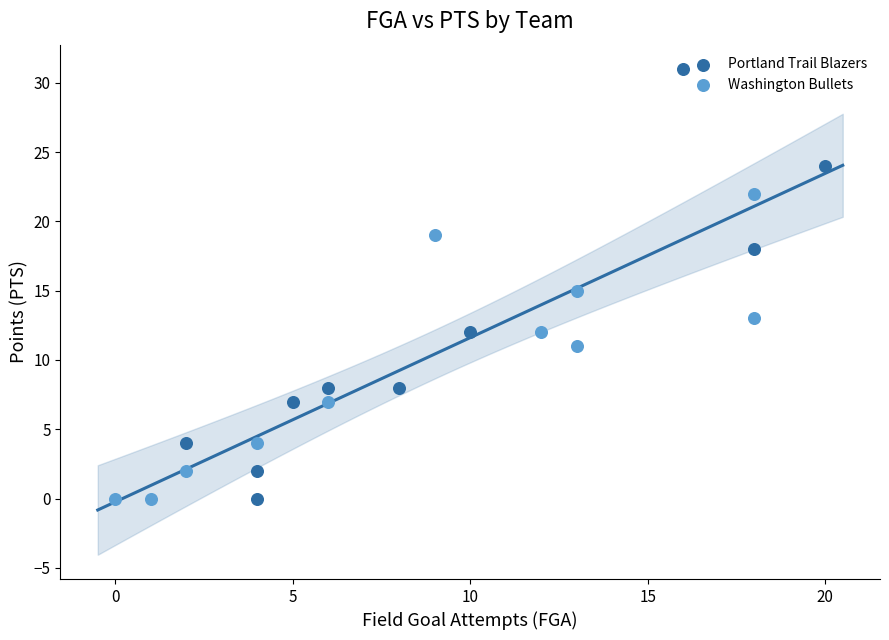

What are all the series names shown in the legend?

Portland Trail Blazers, Washington Bullets